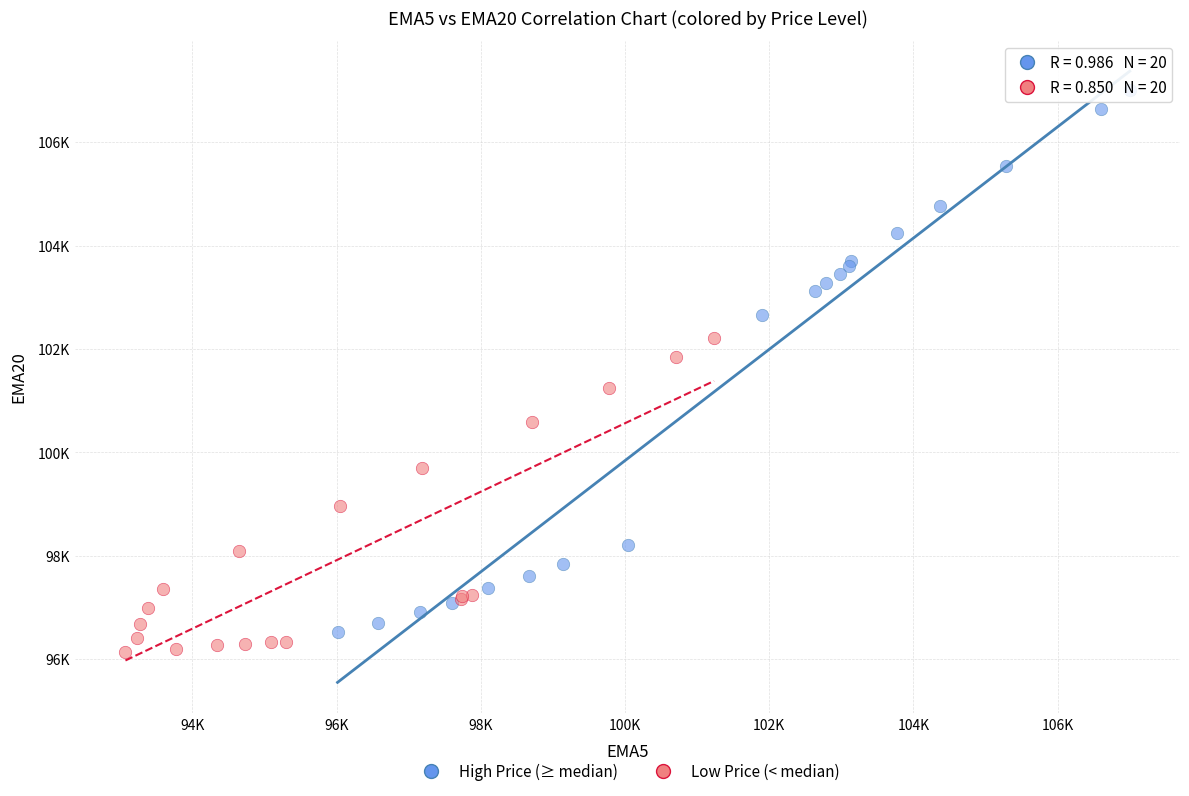

Which series reaches the maximum Y coordinate?

High Price (≥ median)